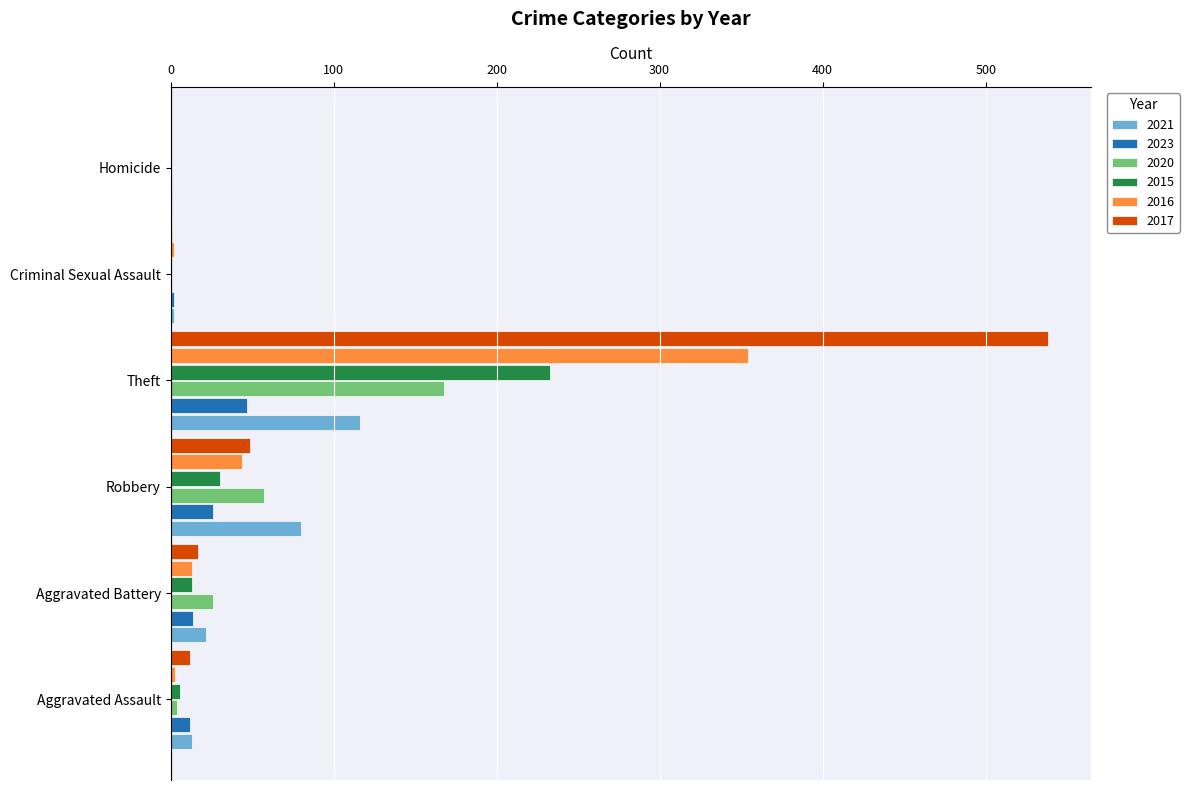

True or false: 2020 has a value of 293 at Theft.

False